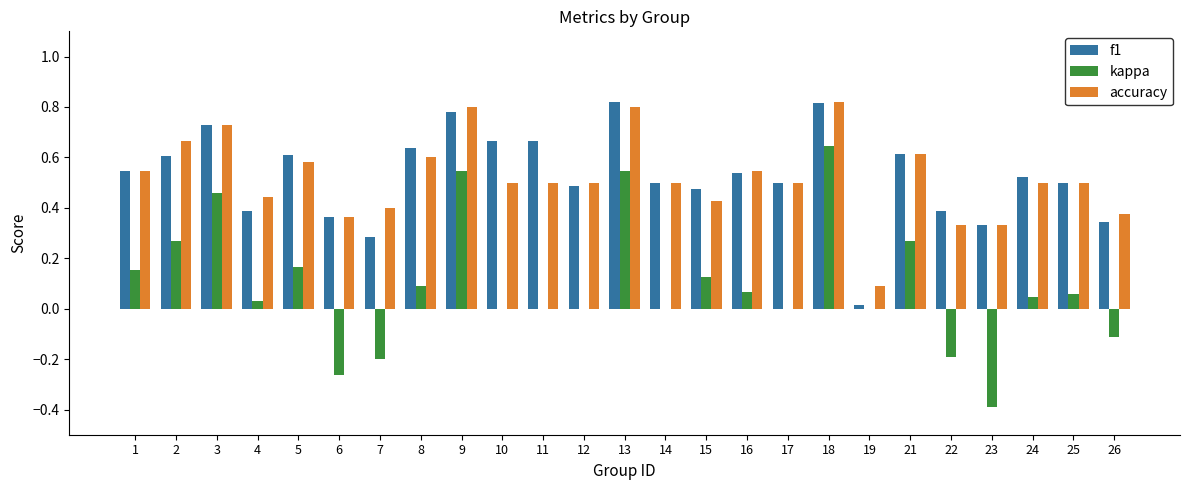

How many series are shown in this chart?

3